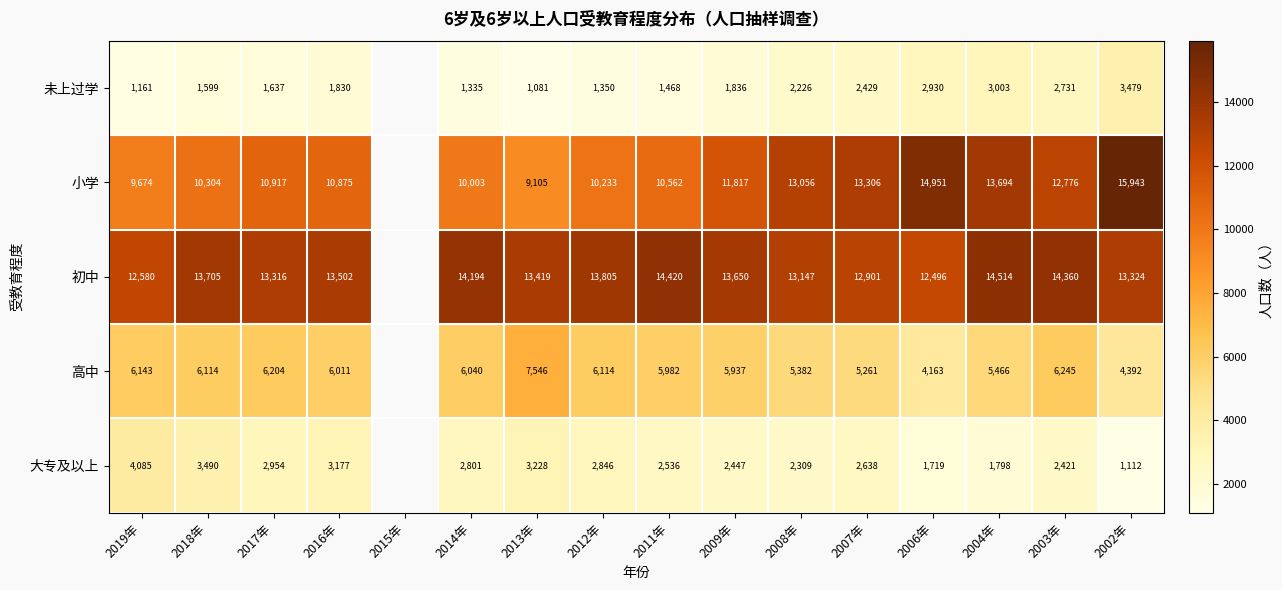

What is the difference between the 初中 values at 2016年 and 2014年?

692